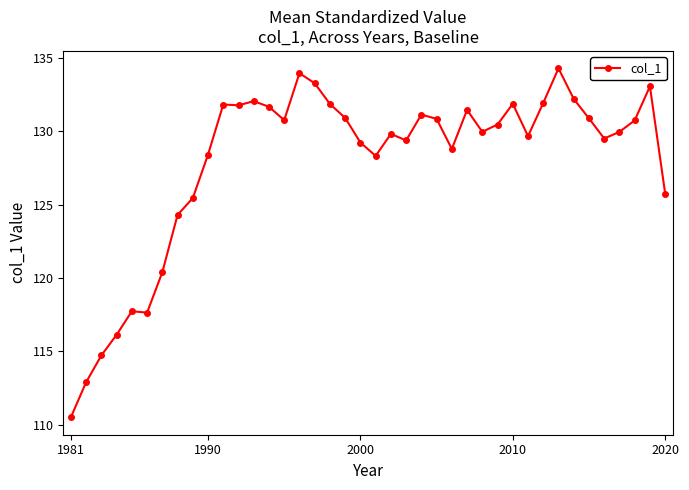

What is the sum of all values?

5115.6